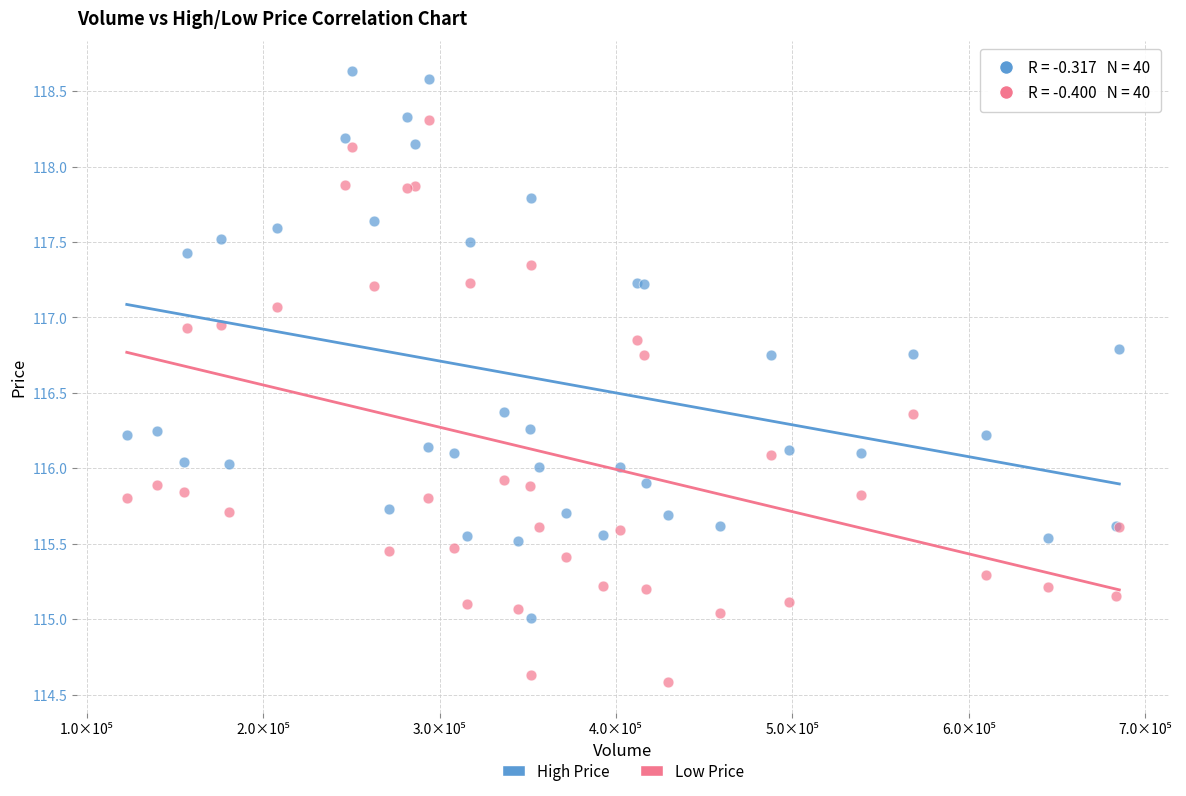

Which series has the widest spread of Y values?

Low Price